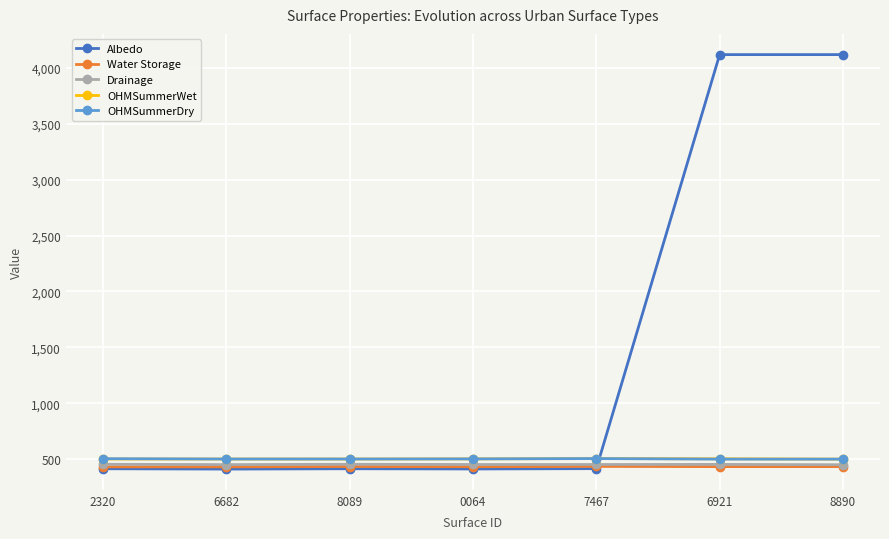

How many lines are shown in the chart?

5